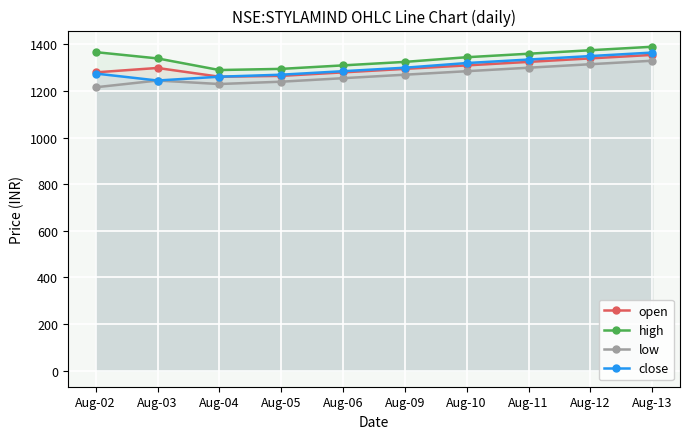

The value of open at Aug-06 is 1280.0. True or false?

True